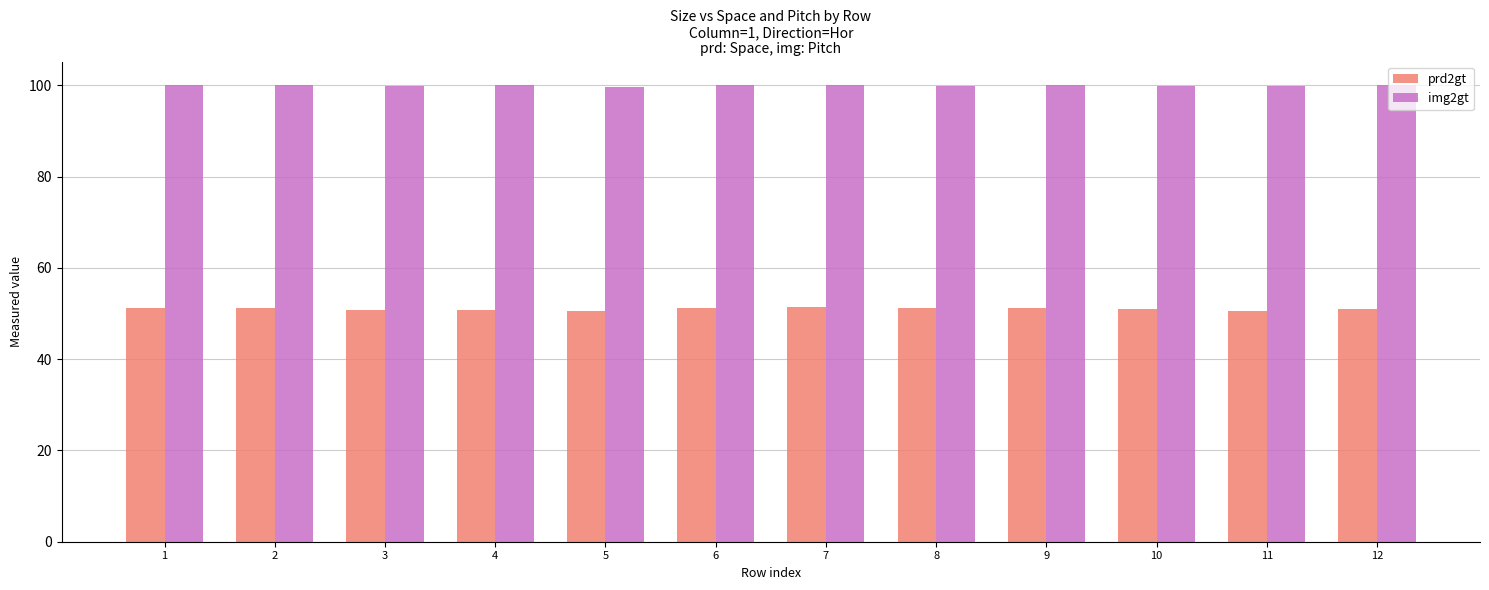

What is the sum of the prd2gt values at 1 and 4?

101.9